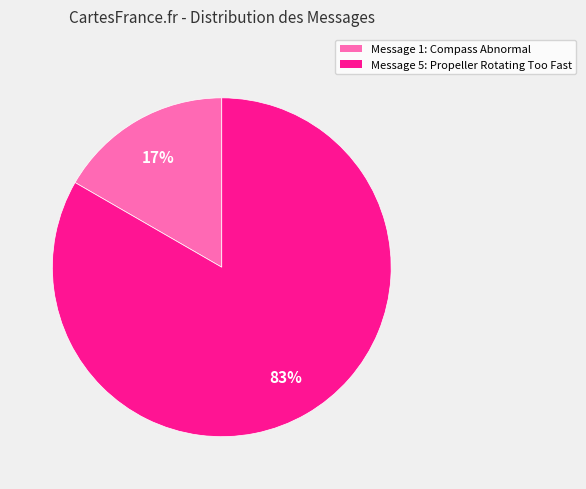

To the nearest percent, what is the average slice percentage?

50%